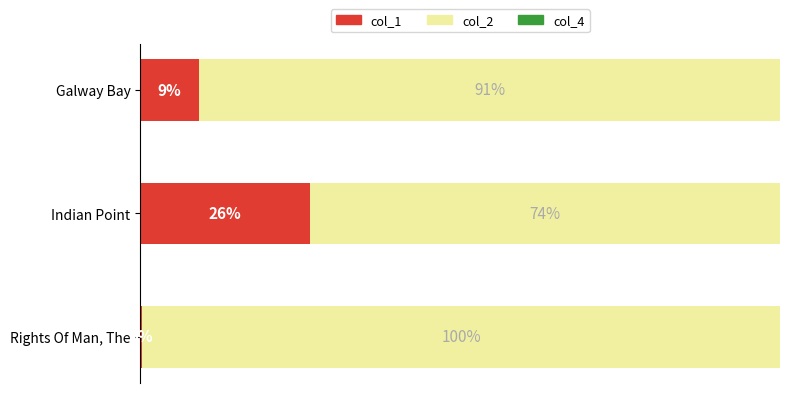

How many series are shown in this chart?

3